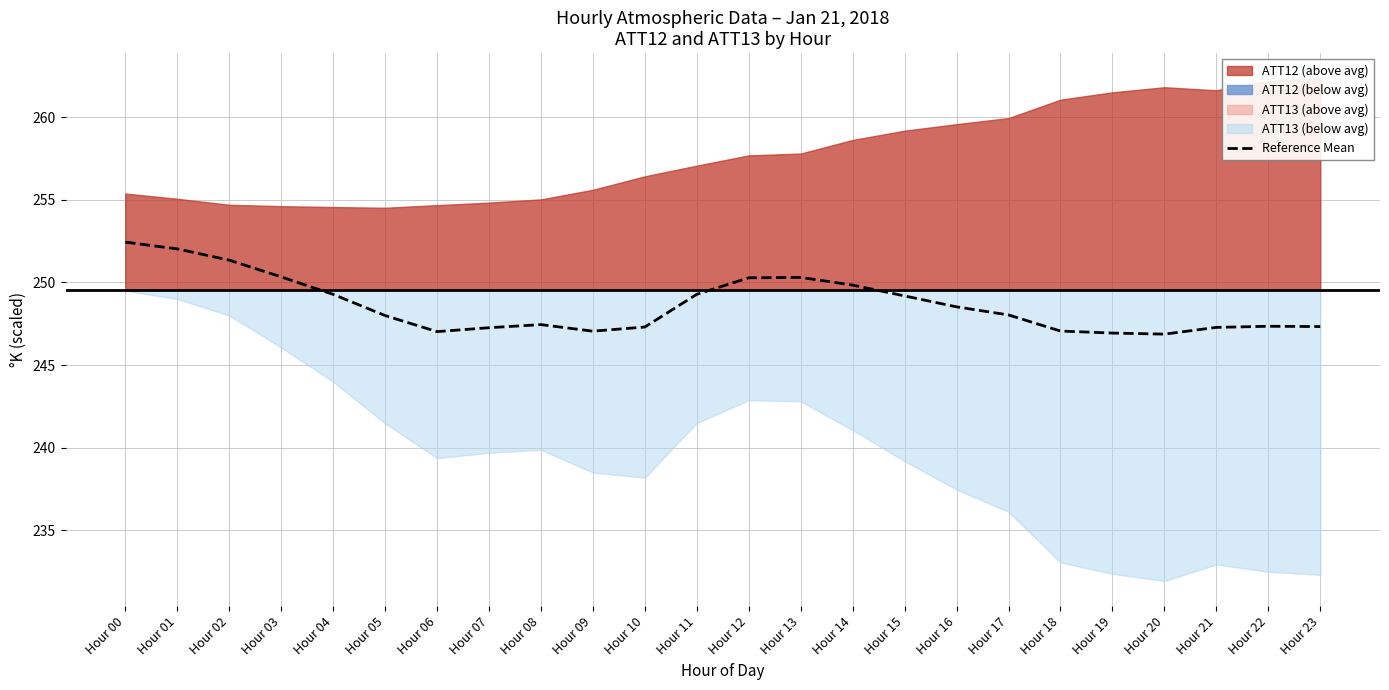

Does the chart display data point markers on the line(s)?

No